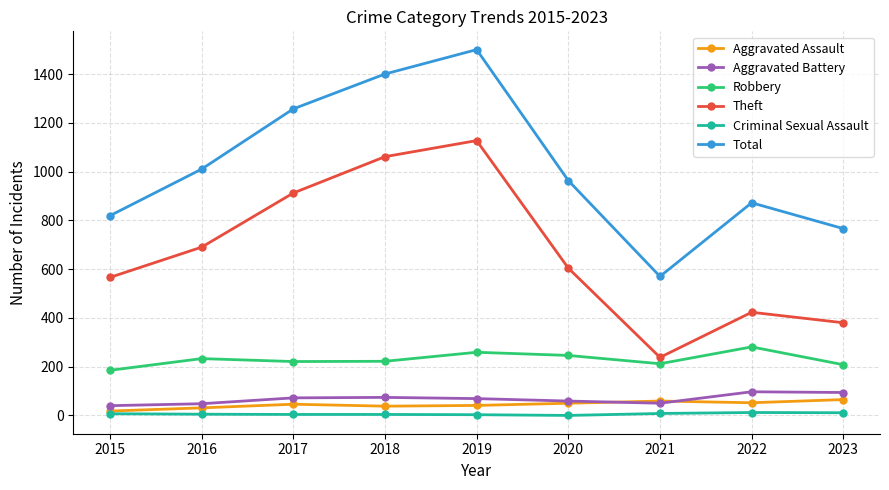

Is the value of Total at 2019 greater than the value of Theft at 2016?

Yes